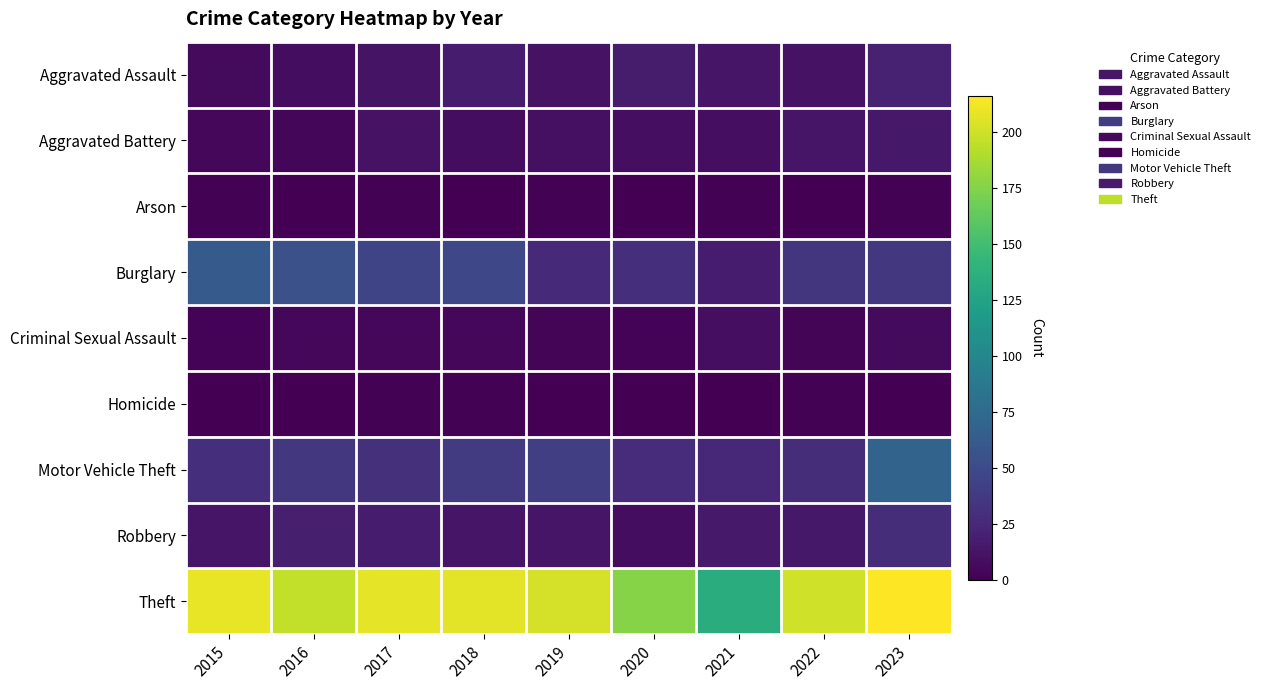

Reading left to right, what are all the values shown in this chart?

Aggravated Assault: 2015=6	2016=8	2017=12	2018=18	2019=11	2020=17	2021=13	2022=11	2023=21
Aggravated Battery: 2015=5	2016=4	2017=11	2018=8	2019=10	2020=9	2021=9	2022=13	2023=15
Arson: 2015=1	2016=0	2017=1	2018=0	2019=1	2020=0	2021=1	2022=0	2023=1
Burglary: 2015=62	2016=54	2017=45	2018=47	2019=26	2020=30	2021=18	2022=35	2023=36
Criminal Sexual Assault: 2015=2	2016=5	2017=5	2018=5	2019=3	2020=2	2021=9	2022=3	2023=6
Homicide: 2015=0	2016=0	2017=1	2018=1	2019=0	2020=0	2021=0	2022=1	2023=0
Motor Vehicle Theft: 2015=30	2016=36	2017=31	2018=38	2019=41	2020=27	2021=24	2022=28	2023=69
Robbery: 2015=13	2016=19	2017=18	2018=13	2019=13	2020=8	2021=16	2022=15	2023=28
Theft: 2015=209	2016=196	2017=208	2018=207	2019=202	2020=176	2021=134	2022=200	2023=216